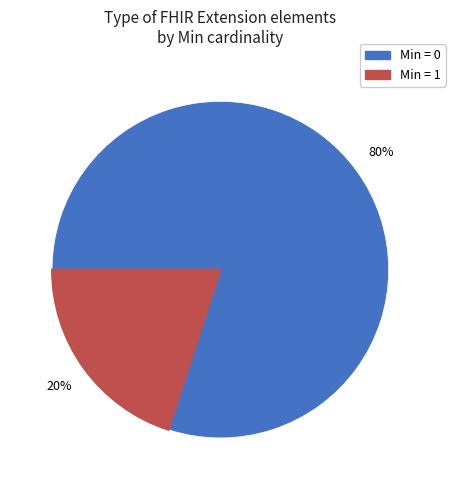

Is there any slice that represents more than half of the pie?

Yes